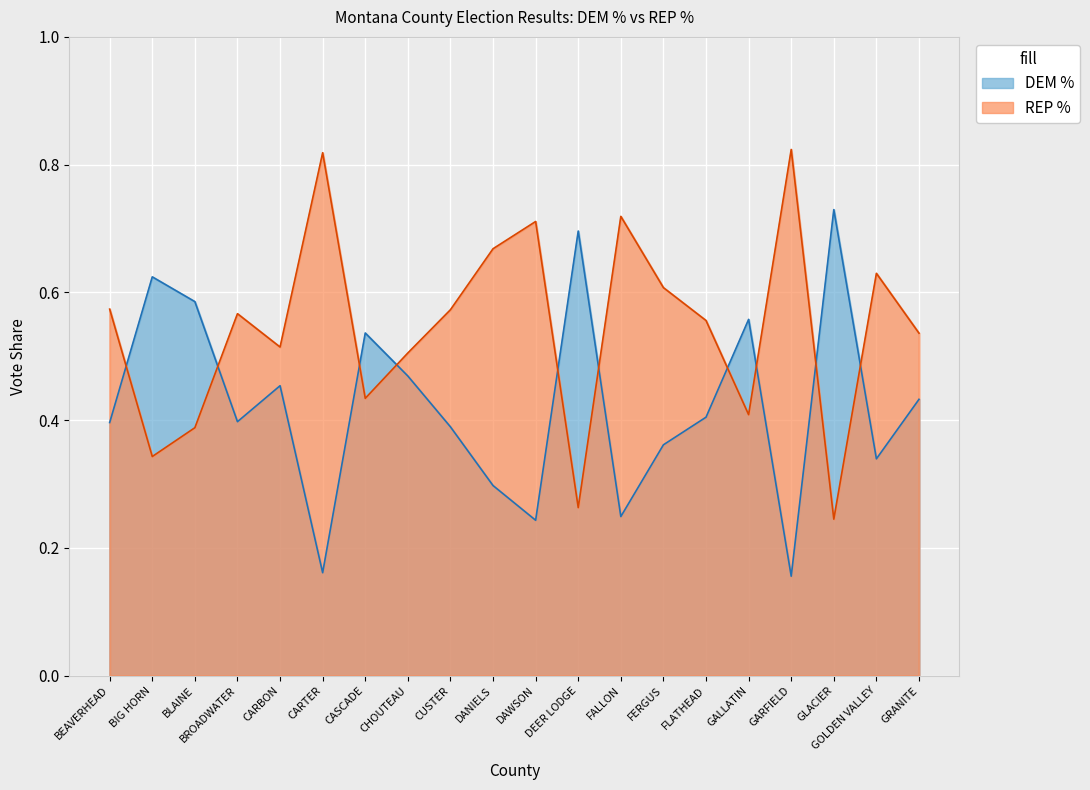

List the series in order of their peak value, highest first.

REP %, DEM %